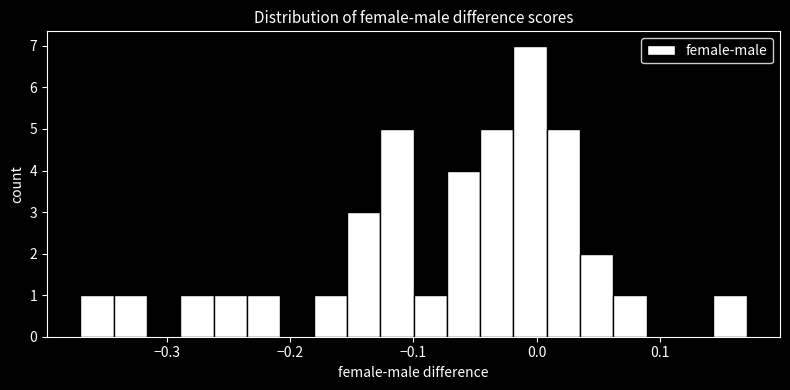

Read against the x-axis, roughly where is the centre of the tallest bar?

-0.01